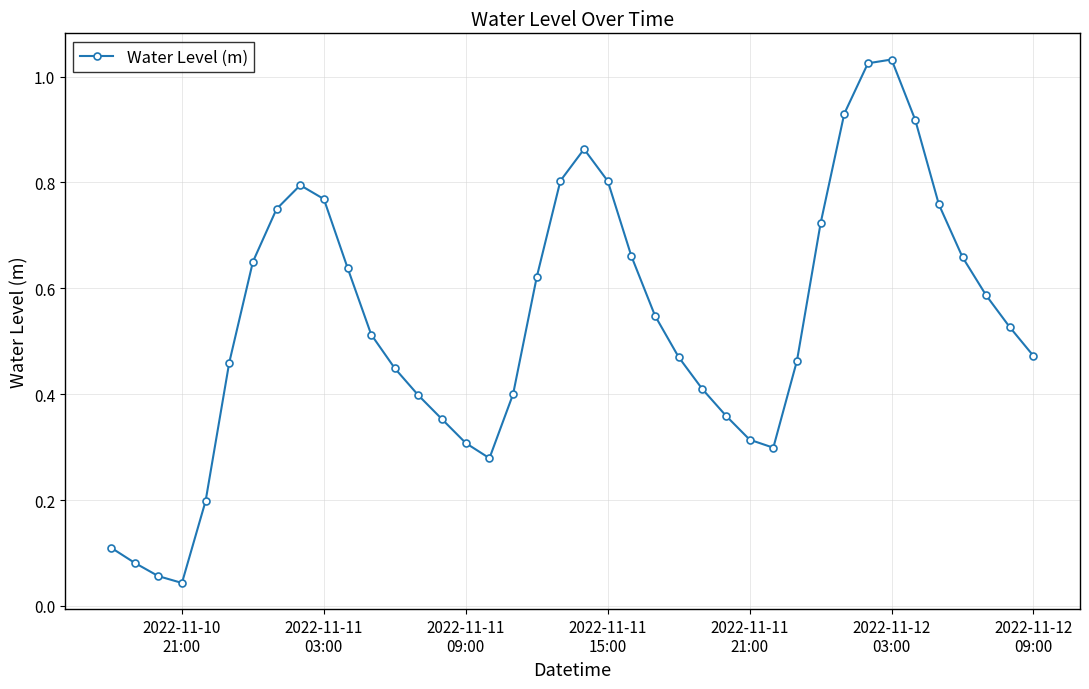

How many points are higher than both their immediate neighbors (excluding endpoints)?

3